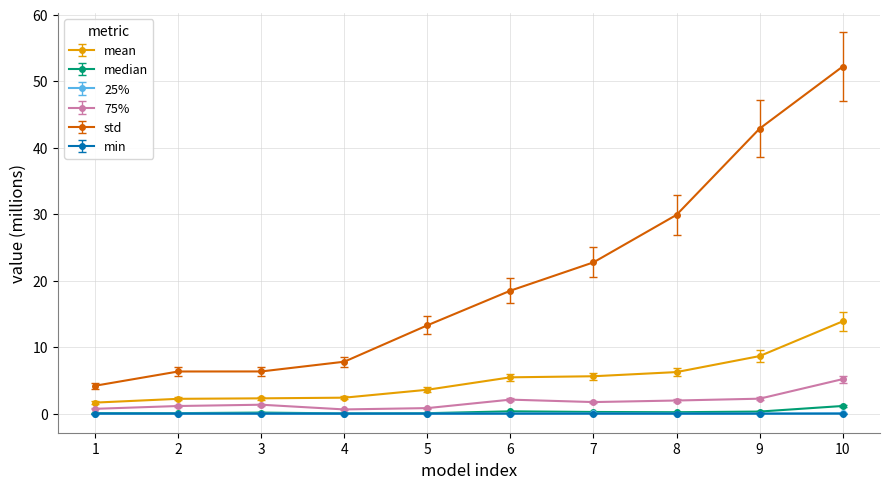

True or false: std has a value of 11.3 at 4.

False